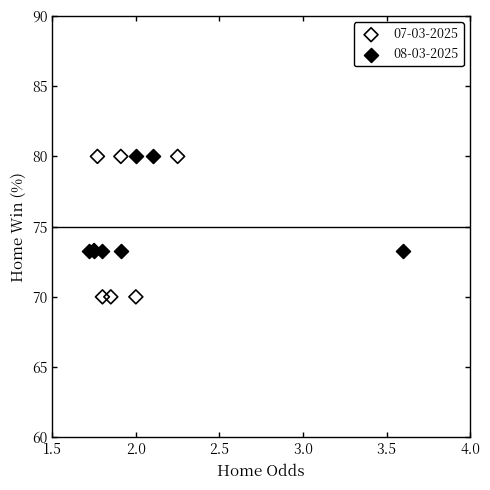

What are all the series names shown in the legend?

07-03-2025, 08-03-2025